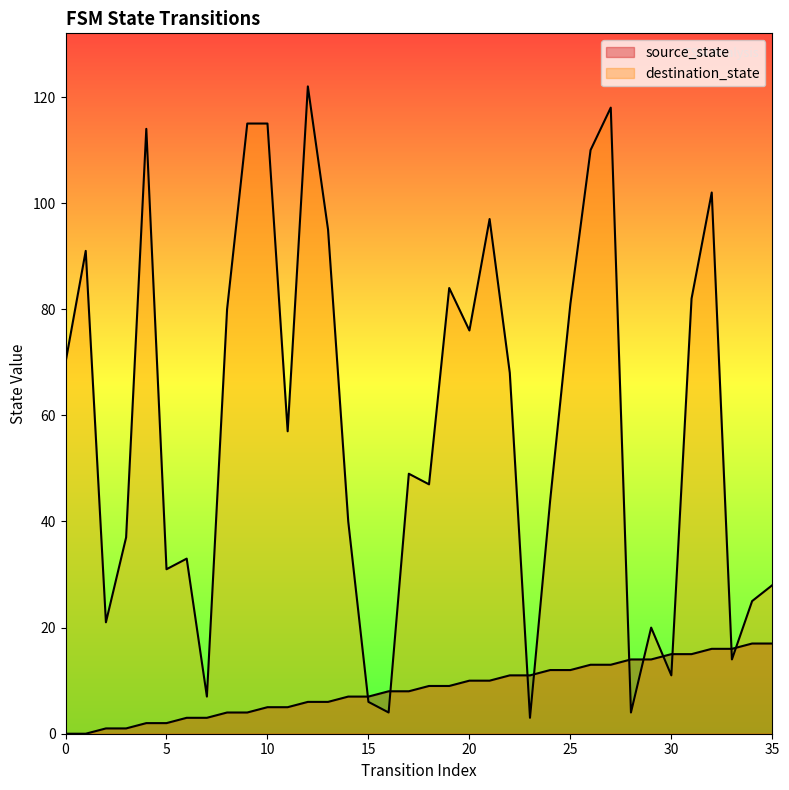

What is the spread (max minus min) of values at 0?

70